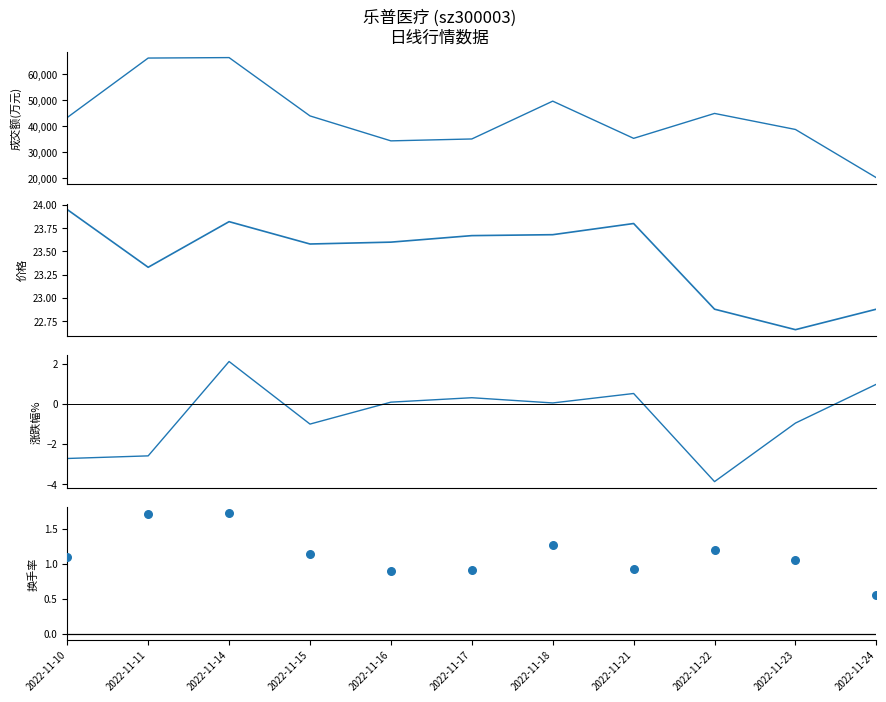

Which series contains the lowest Y value?

涨跌幅%